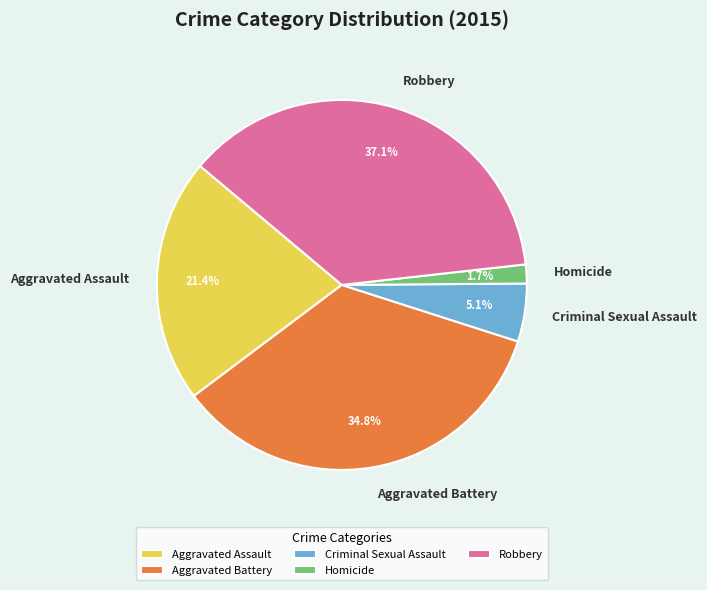

Rank the categories by value from highest to lowest.

Robbery, Aggravated Battery, Aggravated Assault, Criminal Sexual Assault, Homicide